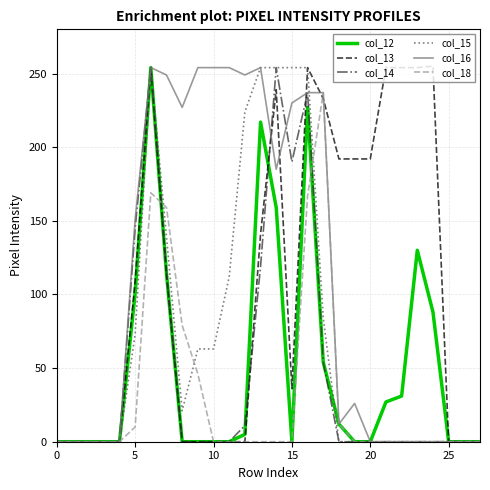

What is the highest value of the col_15 series?

254